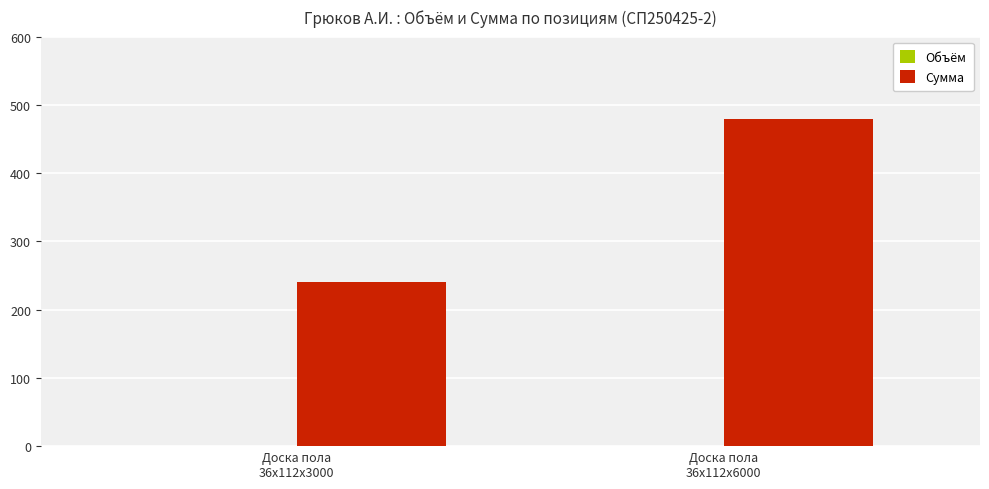

Are the bars grouped side by side (vs. stacked)?

Yes